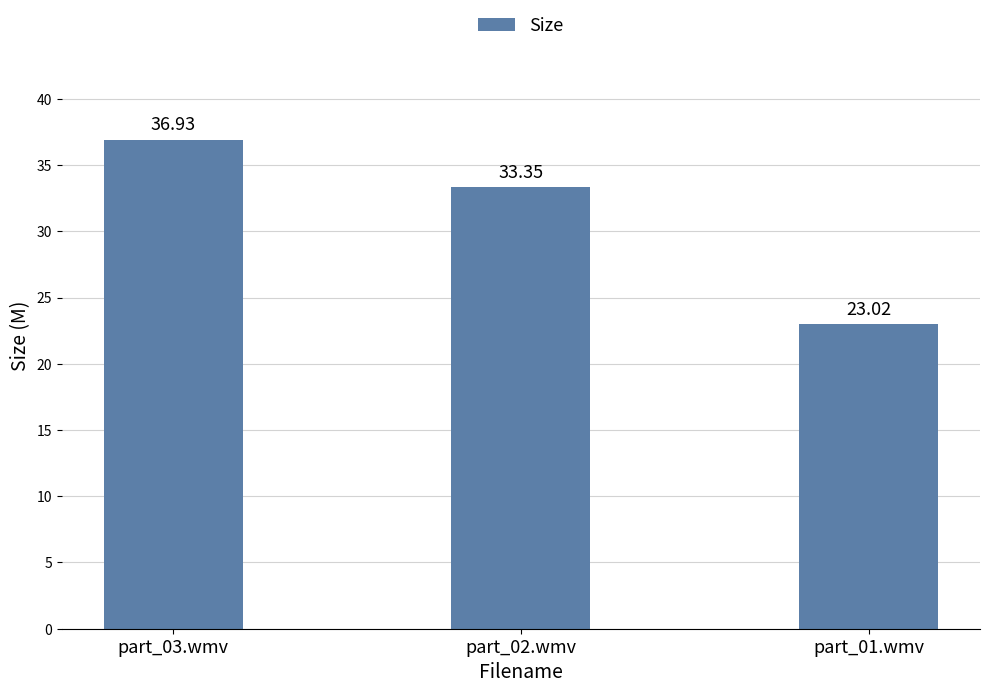

List the labels in order of value, smallest first.

part_01.wmv, part_02.wmv, part_03.wmv